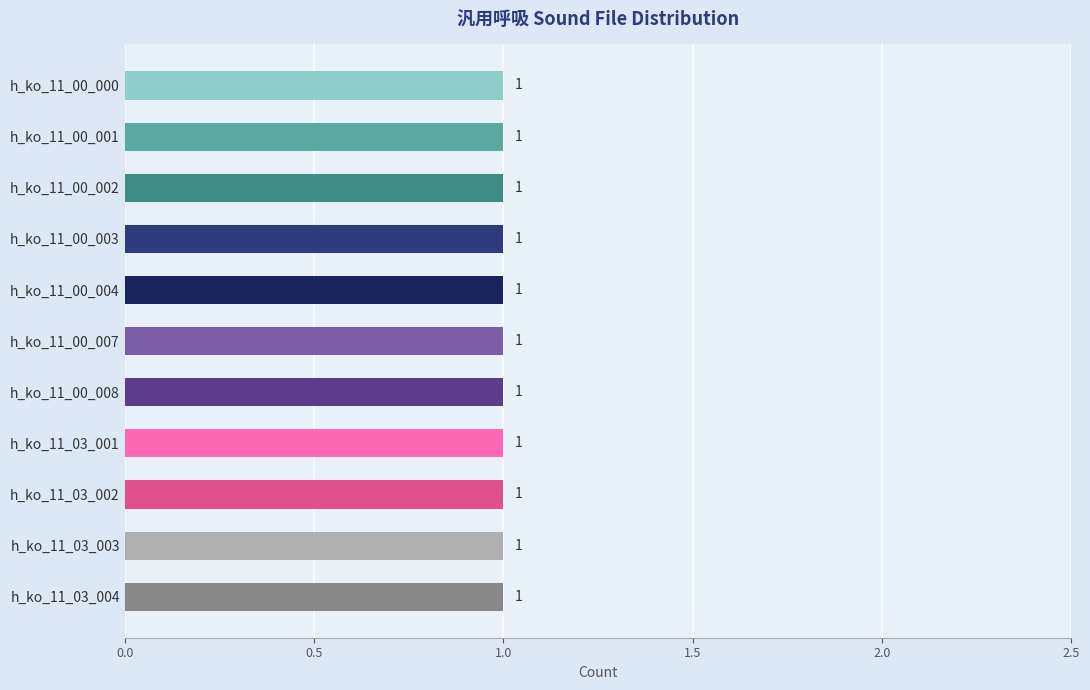

Where is the data nearest to the value 2?

h_ko_11_00_001/002